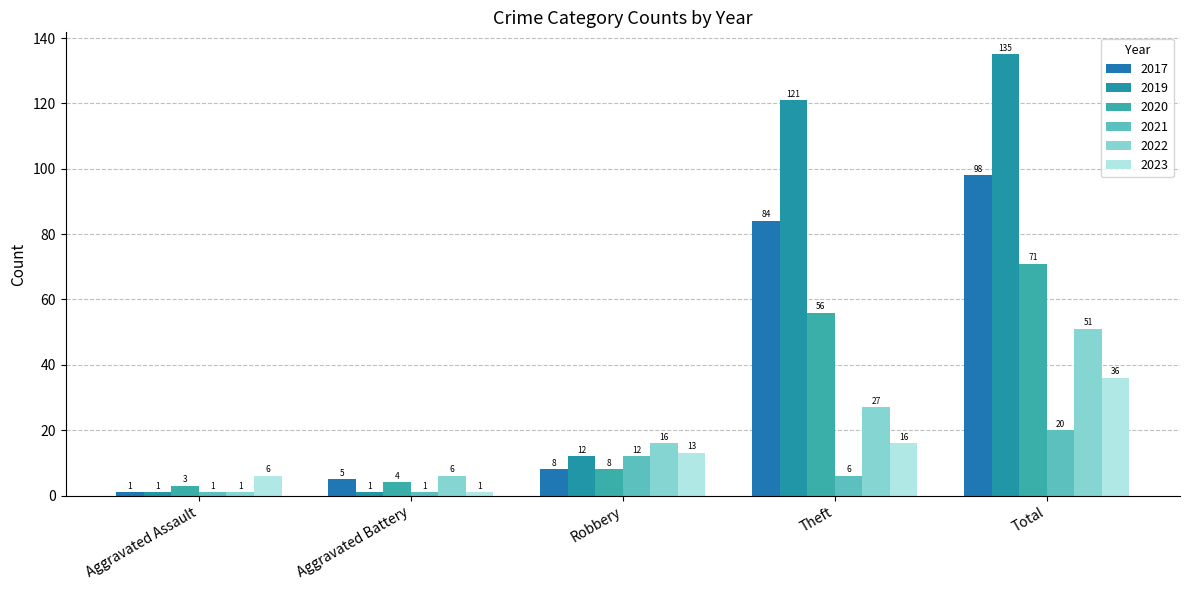

List the series in order of their peak value, lowest first.

2021, 2023, 2022, 2020, 2017, 2019